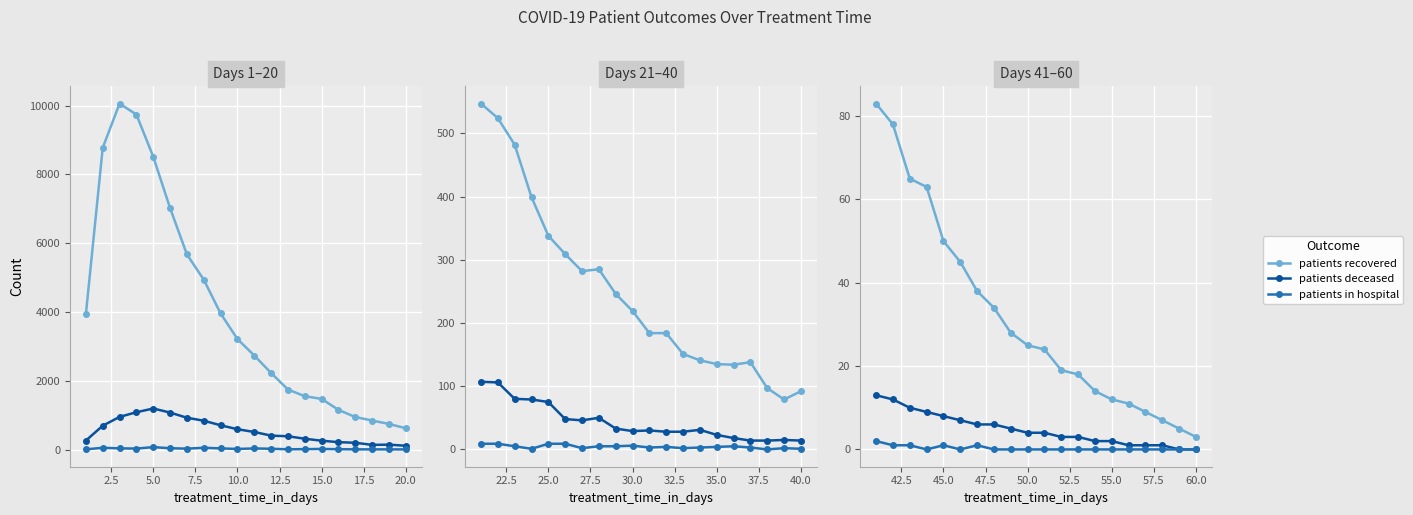

True or false: patients in hospital has a value of 0 at 17.5.

True